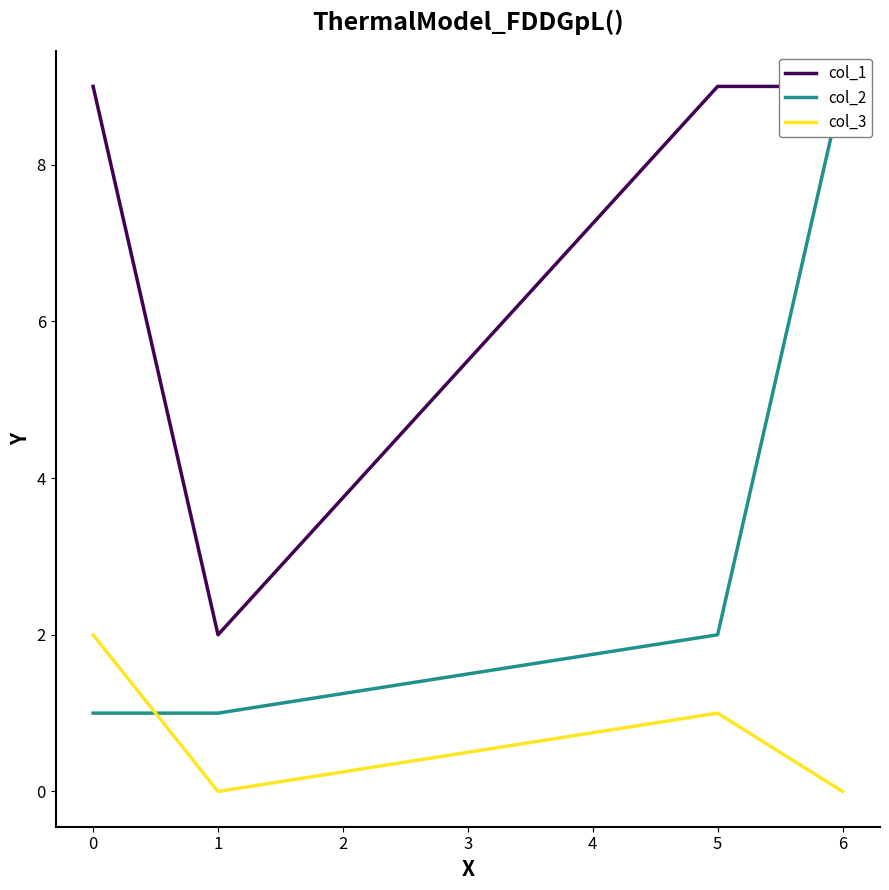

The col_3 series shows 2 at 0. True or false?

True